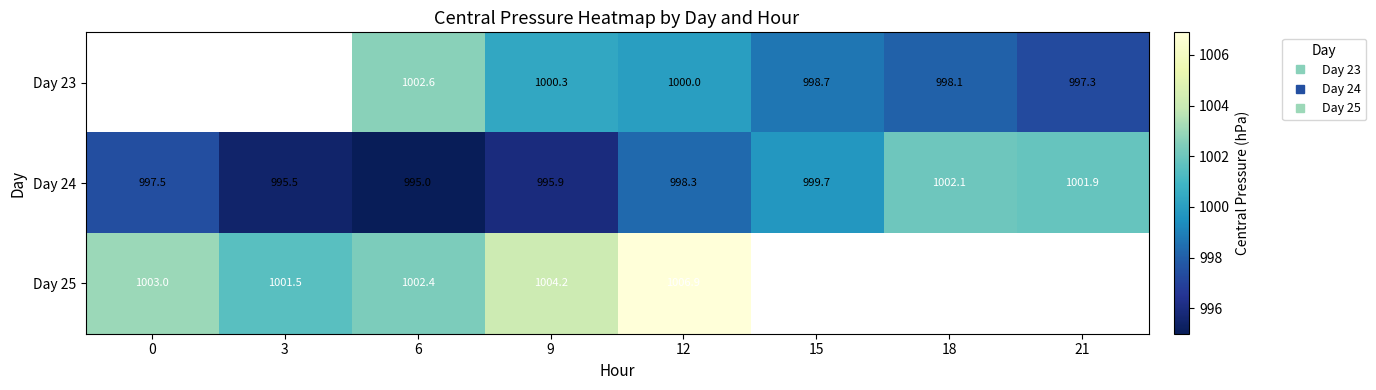

Count the number of categories in the chart.

8